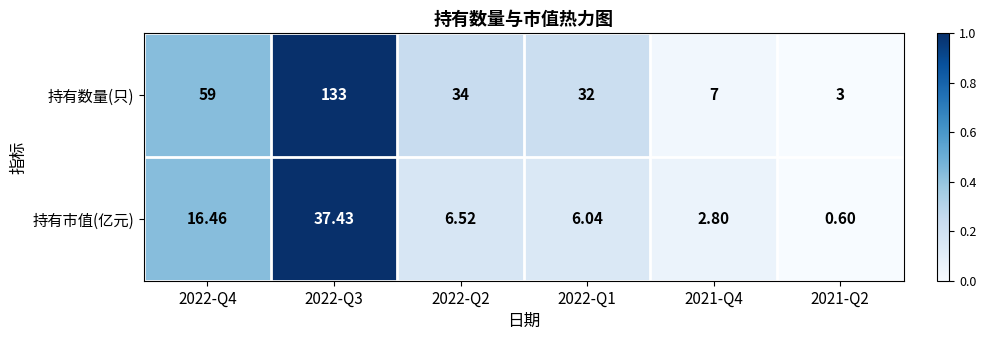

Which series changed the most between 2022-Q4 and 2022-Q3?

持有数量(只)